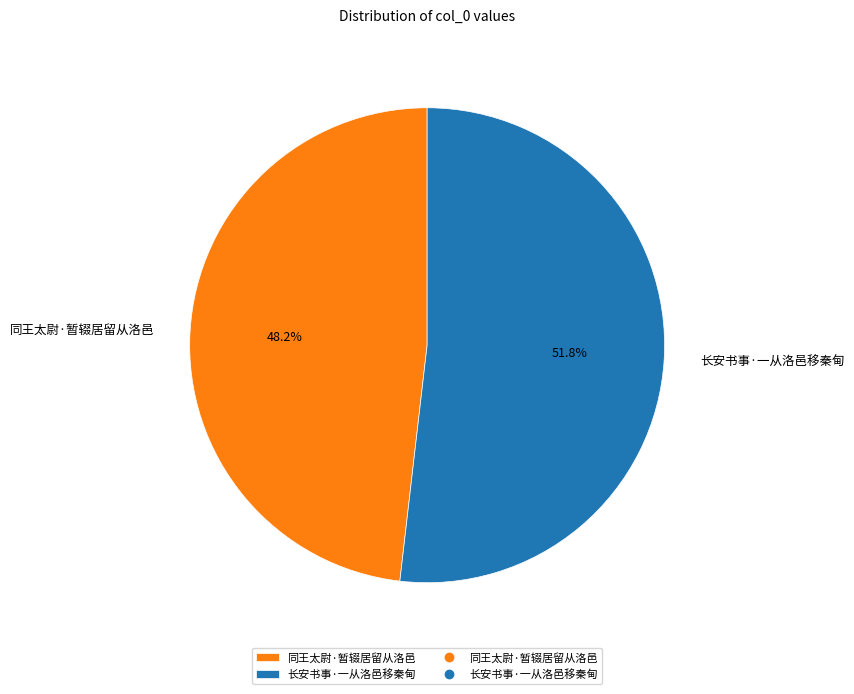

Which category has the smallest portion of the pie?

同王太尉·暂辍居留从洛邑